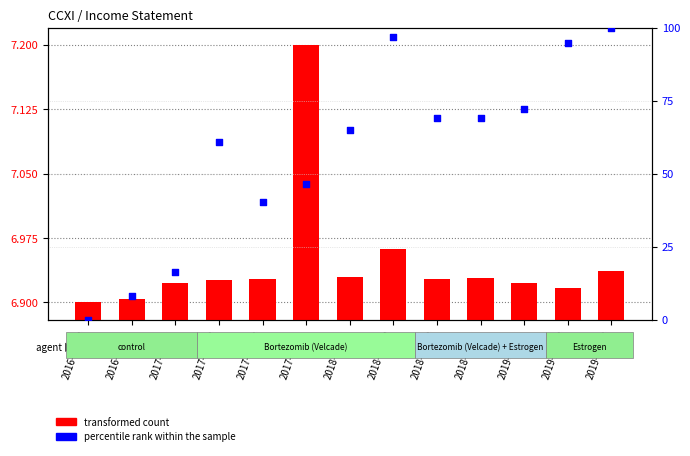

What are all the series names shown in the legend?

transformed count, percentile rank within the sample